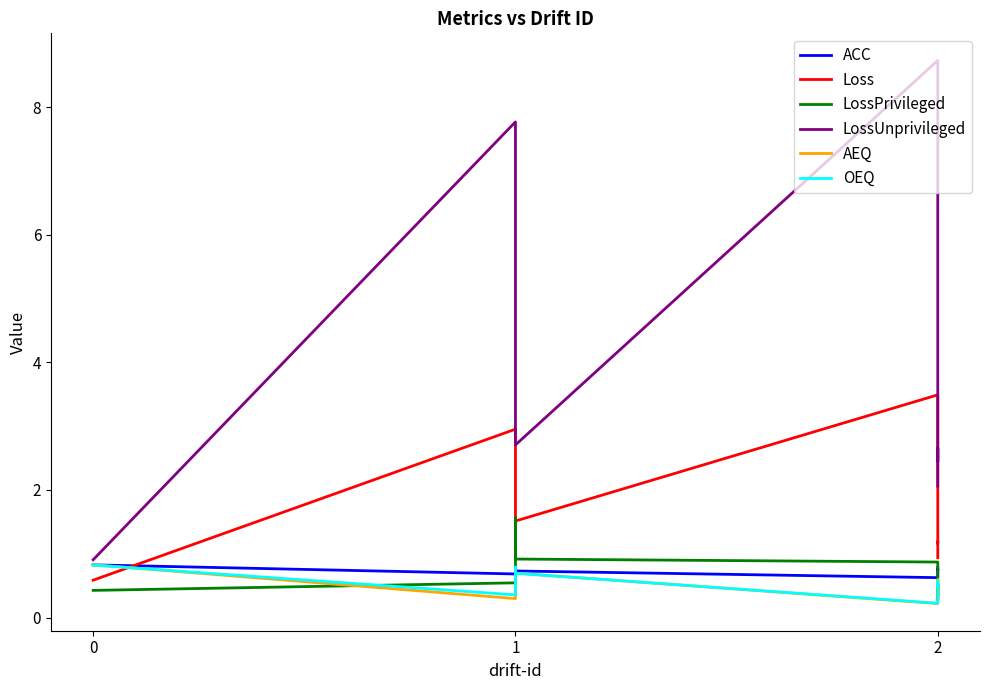

What is the difference between the highest and lowest values at 1?

7.5